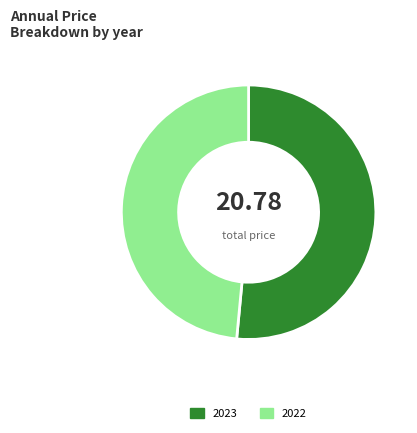

Rank the categories by value from lowest to highest.

2022, 2023